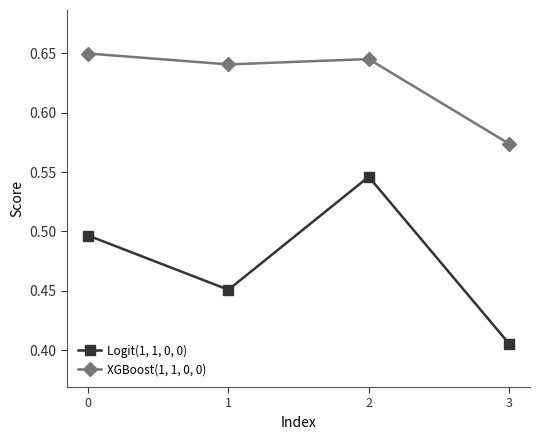

What is the sum of the XGBoost(1, 1, 0, 0) values at 1 and 2?

1.3